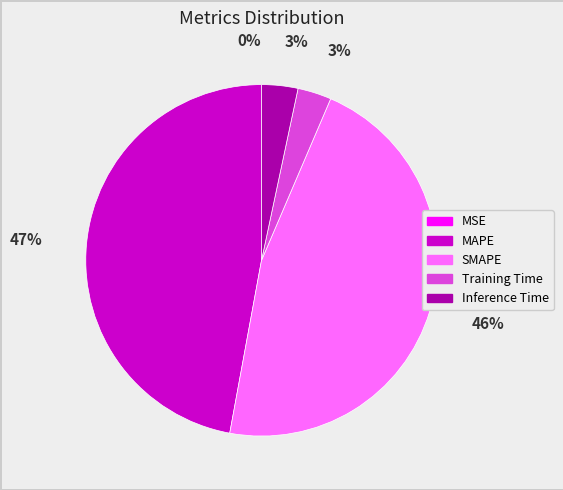

Between SMAPE and MAPE, which is larger?

MAPE